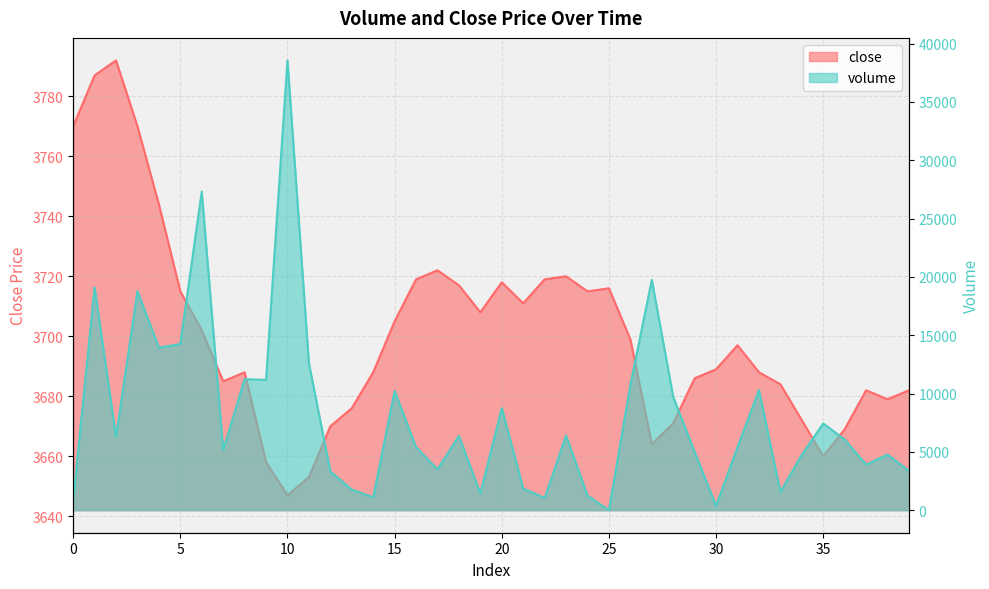

At which label is volume closest to 19288?

1